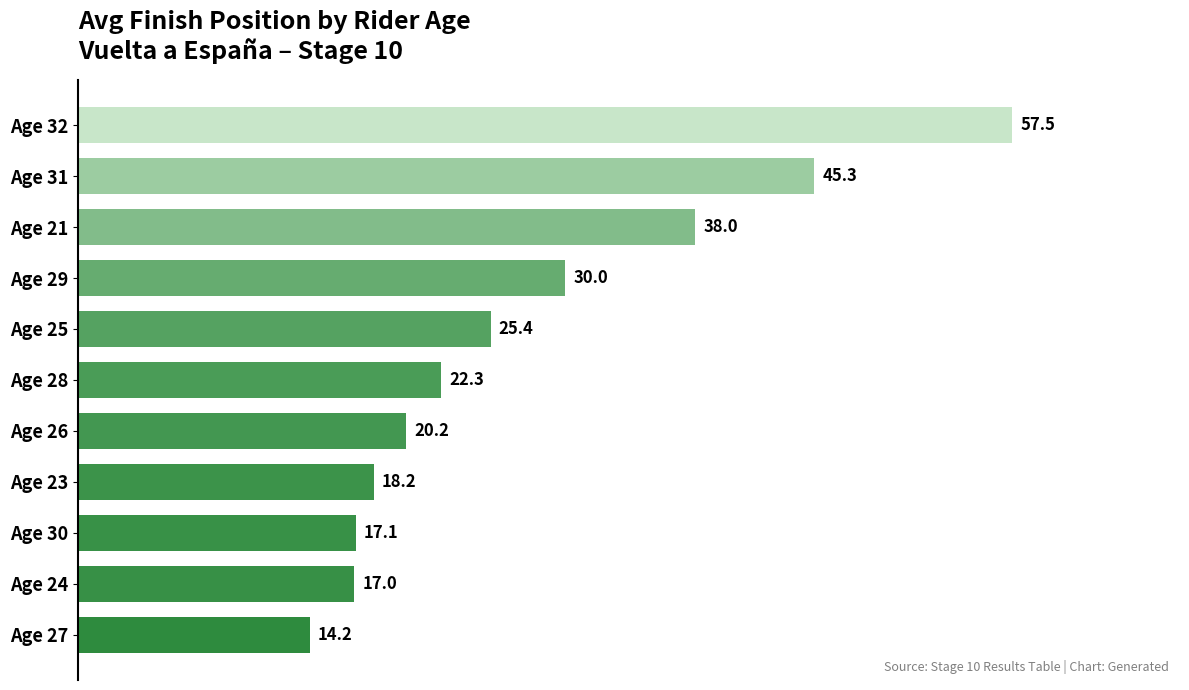

Rank the categories by value from lowest to highest.

Age 27, Age 24, Age 30, Age 23, Age 26, Age 28, Age 25, Age 29, Age 21, Age 31, Age 32